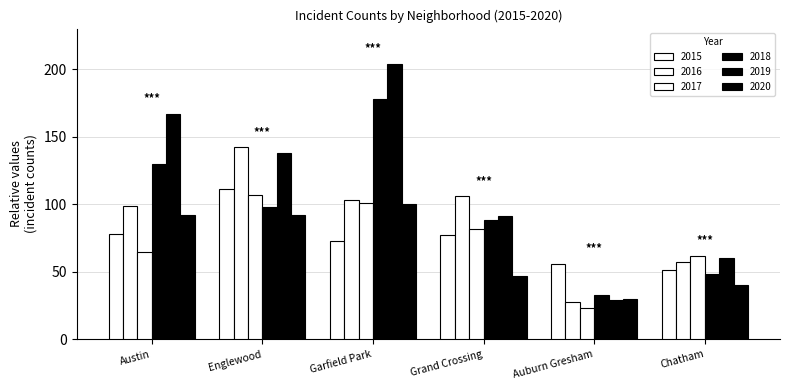

Which series has the largest total across all categories?

2019